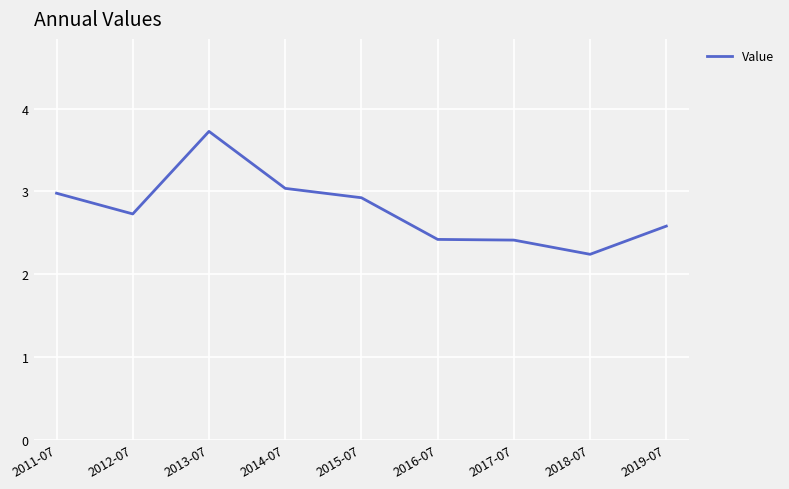

What is the maximum value shown in the chart?

3.7